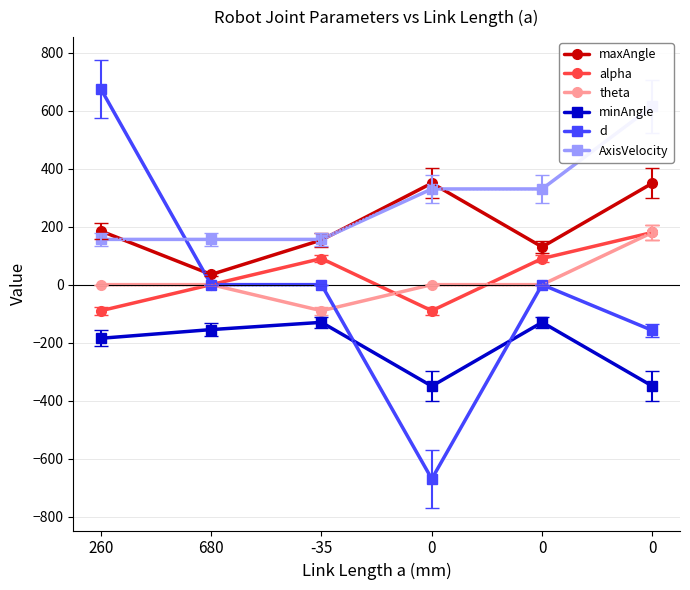

What is the spread (max minus min) of values at 0?

1020